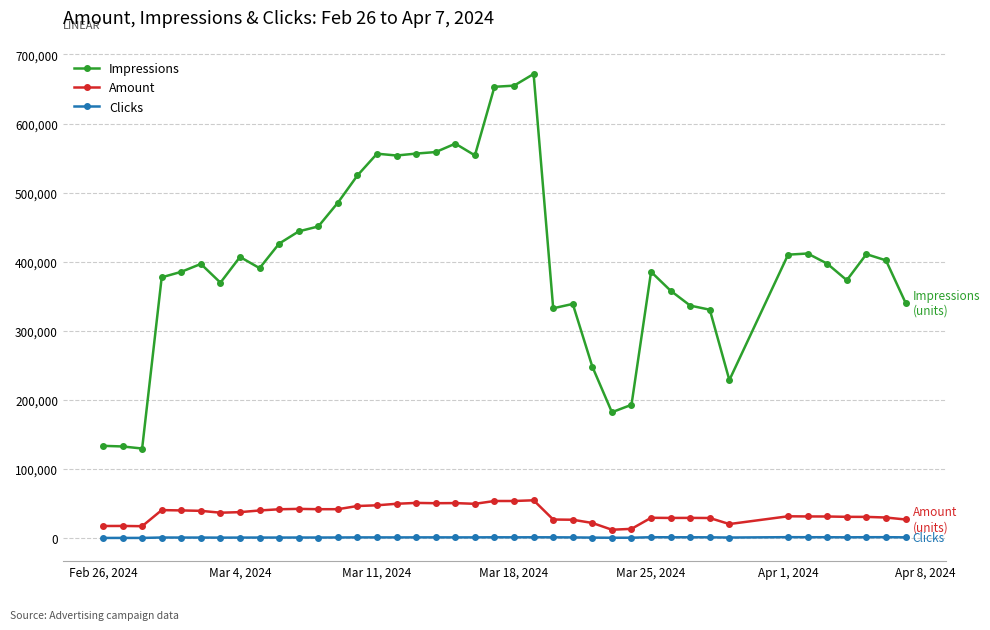

Rank the series by their maximum value, from highest to lowest.

Impressions, Amount, Clicks